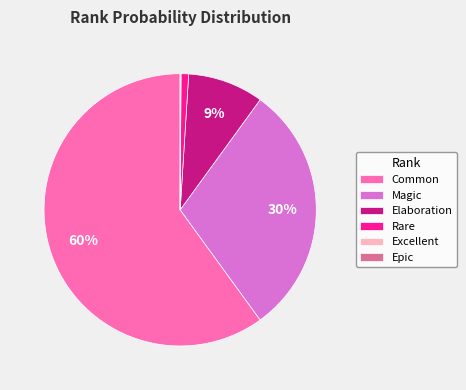

What is the largest slice in the pie chart?

Common